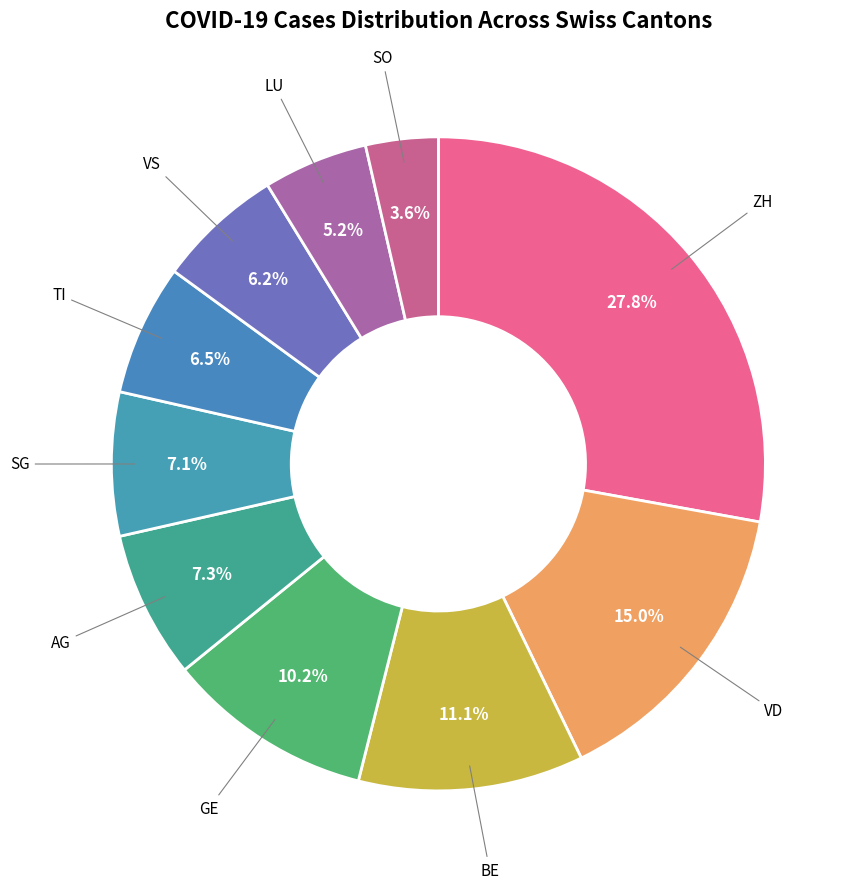

Between SG and VD, which is larger?

VD